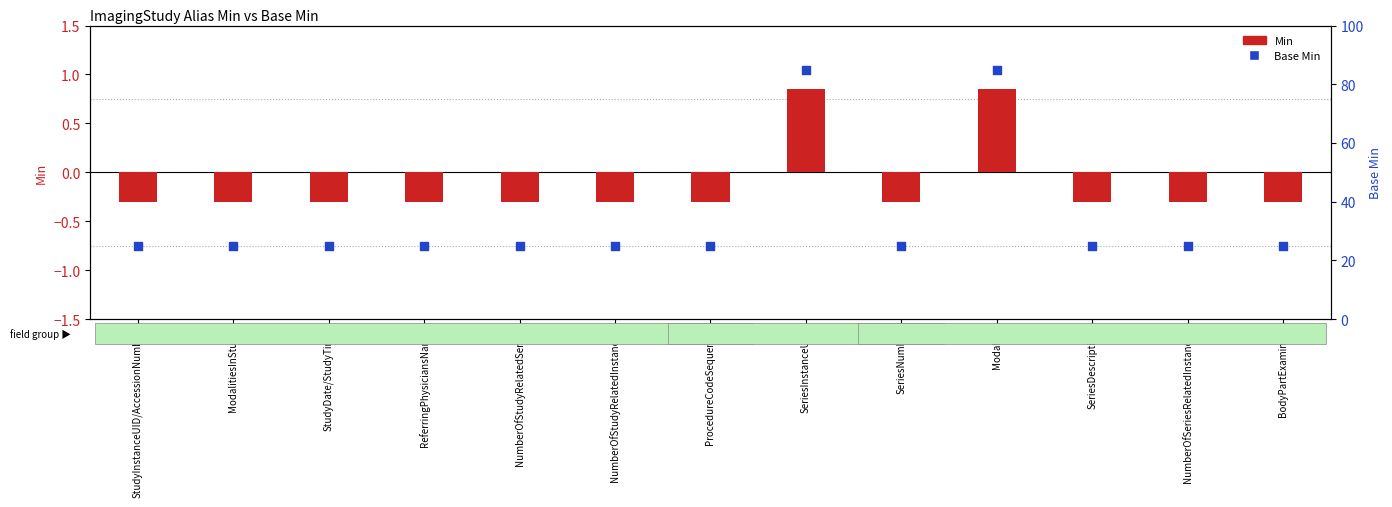

Which series has the widest spread of Y values?

Base Min